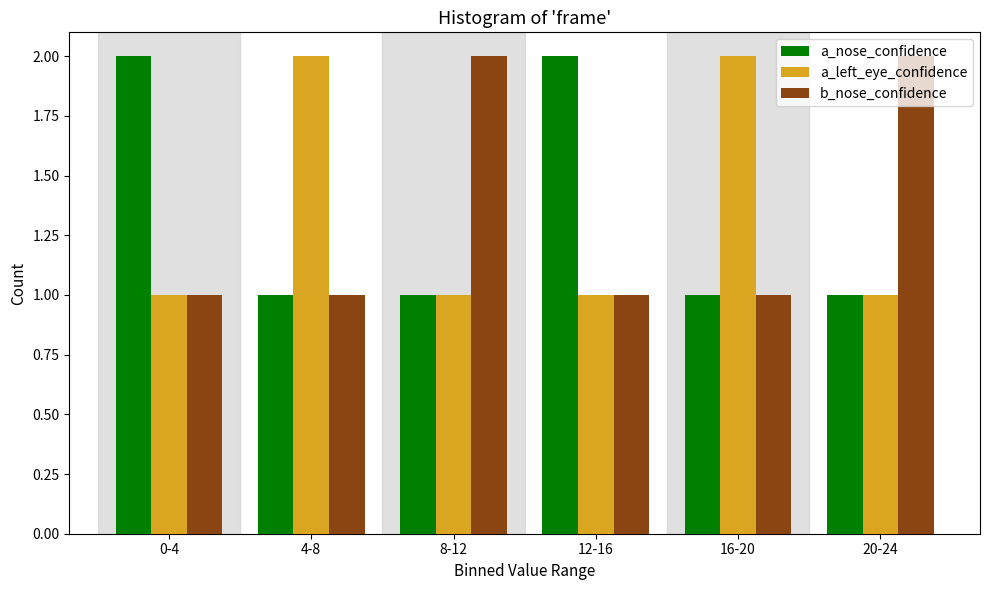

What is the sum of all a_nose_confidence values?

8